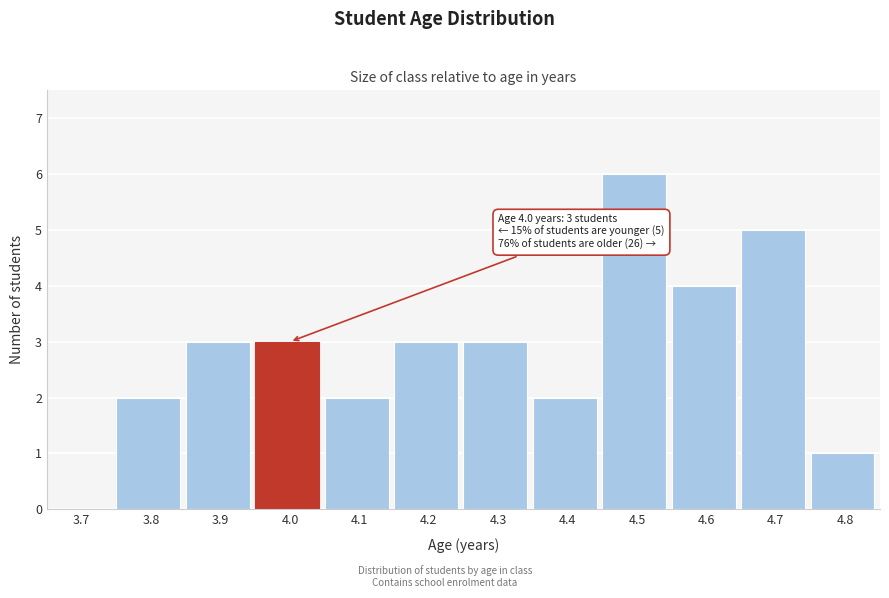

Reading left to right, what are all the values shown in this chart?

3.7=0	3.8=2	3.9=3	4.0=3	4.1=2	4.2=3	4.3=3	4.4=2	4.5=6	4.6=4	4.7=5	4.8=1